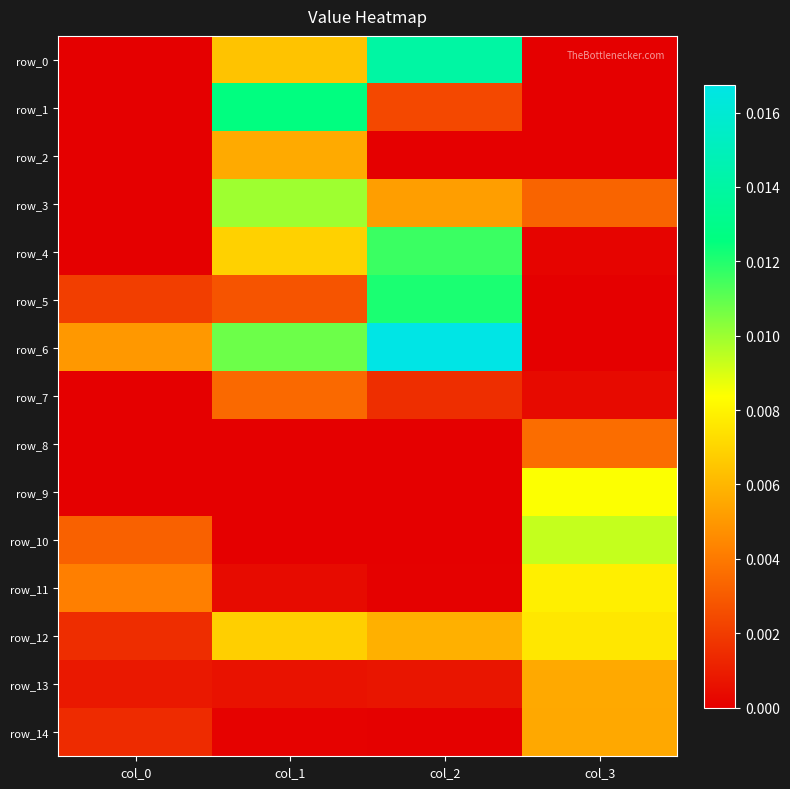

Is it true that row_2 equals 0.0 at col_1?

True